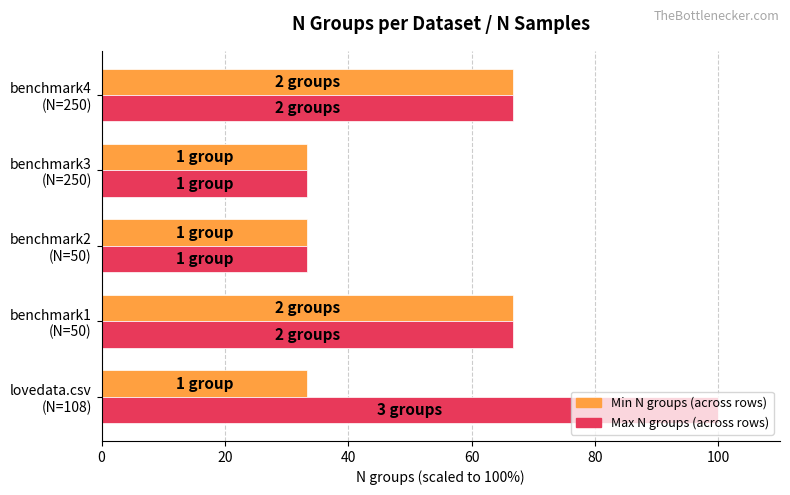

What is the smallest value displayed?

33.3